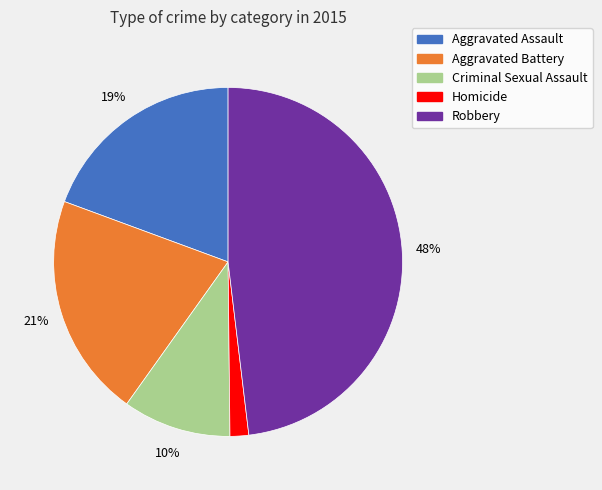

Rank the categories by value from lowest to highest.

Homicide, Criminal Sexual Assault, Aggravated Assault, Aggravated Battery, Robbery